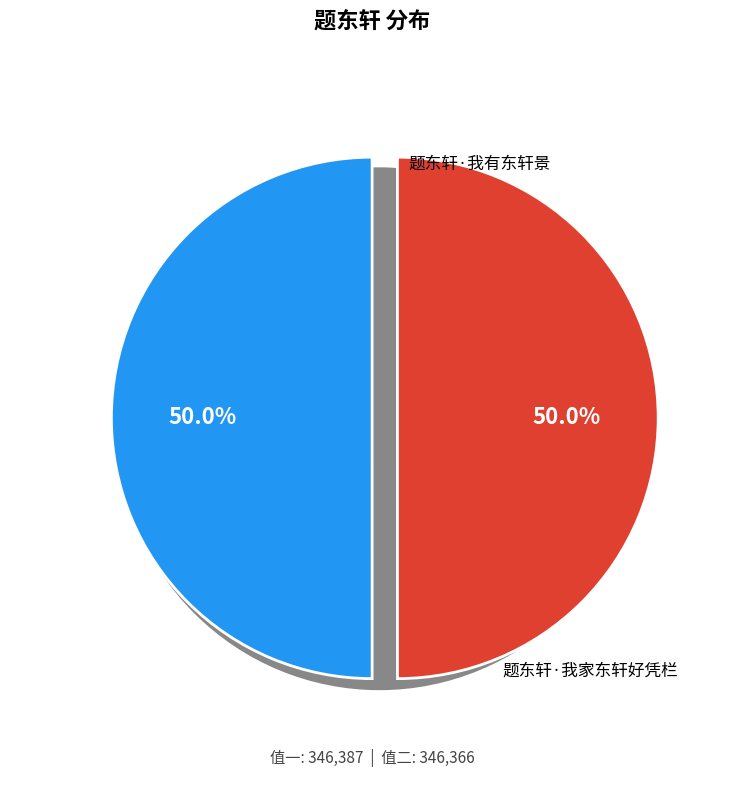

How many slices are in this pie chart?

2